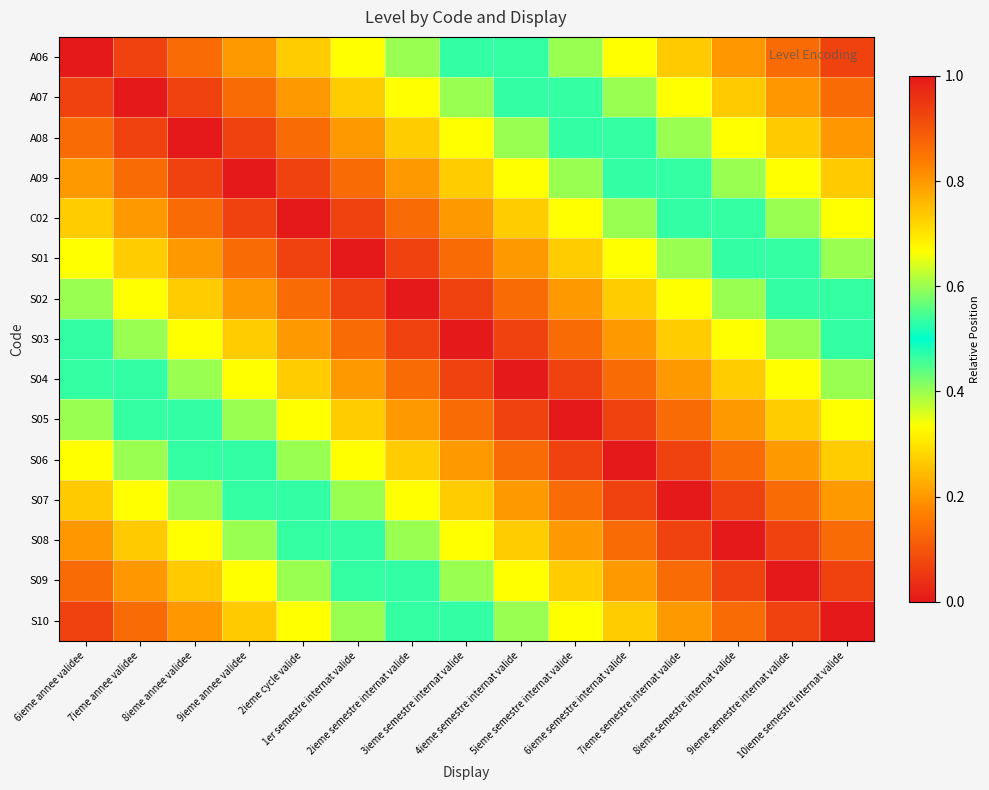

Rank the series by their maximum value, from highest to lowest.

A06, S10, A07, S09, A08, S08, A09, S07, C02, S06, S01, S05, S02, S04, S03